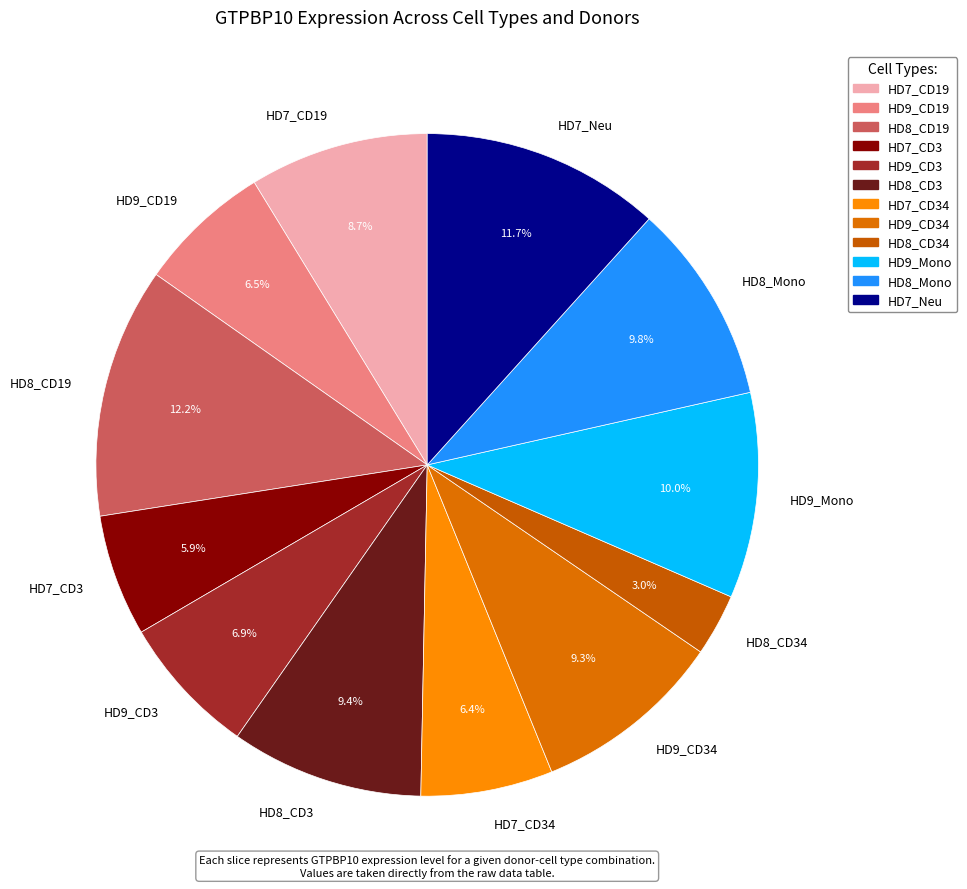

What percentage is NOT represented by HD8_CD3?

90.6%